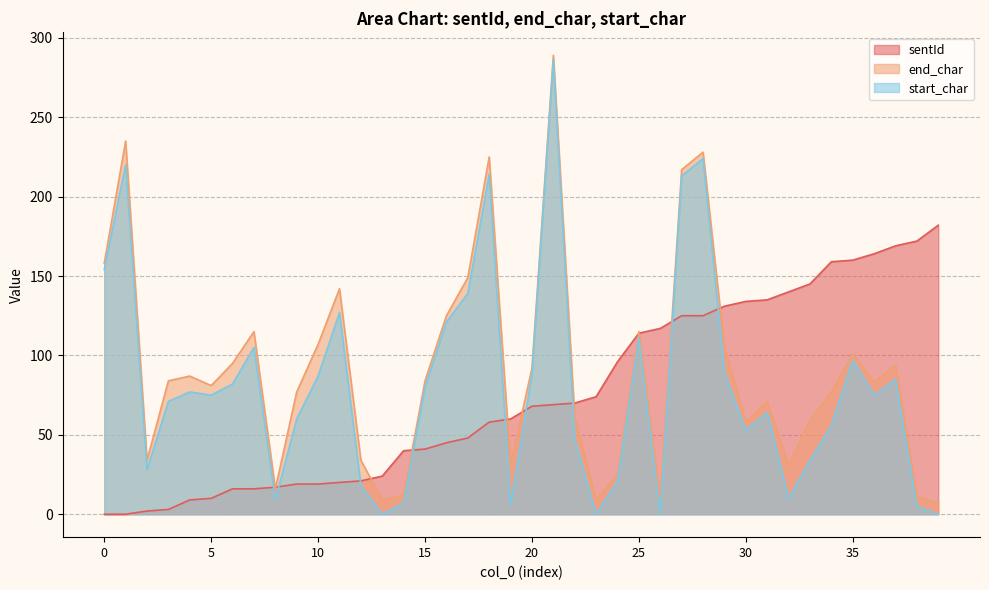

What is the difference between the maximum and minimum values in the sentId series?

182